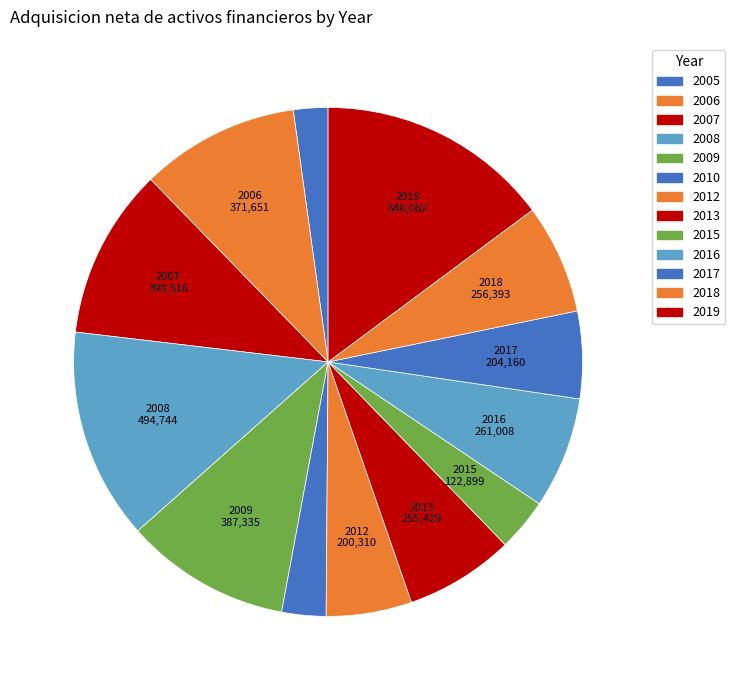

How many segments does this pie chart have?

13